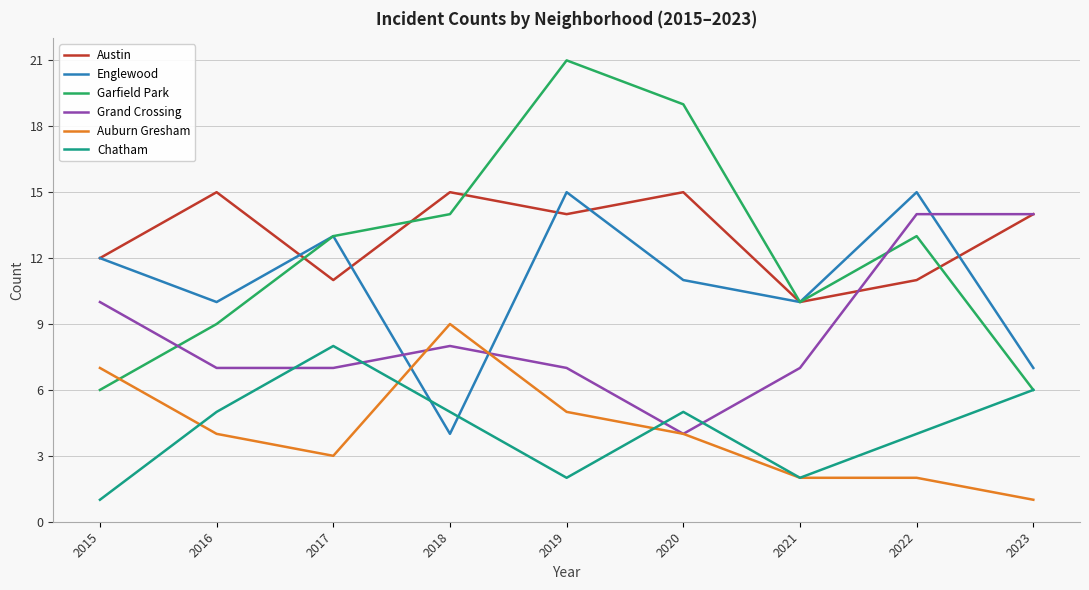

At which label does Grand Crossing reach its minimum?

2020